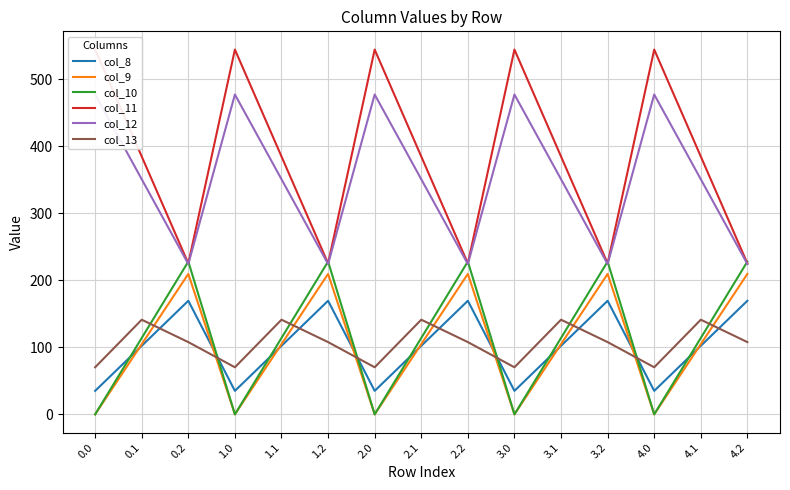

At which category is the sum across all series the highest?

0.1